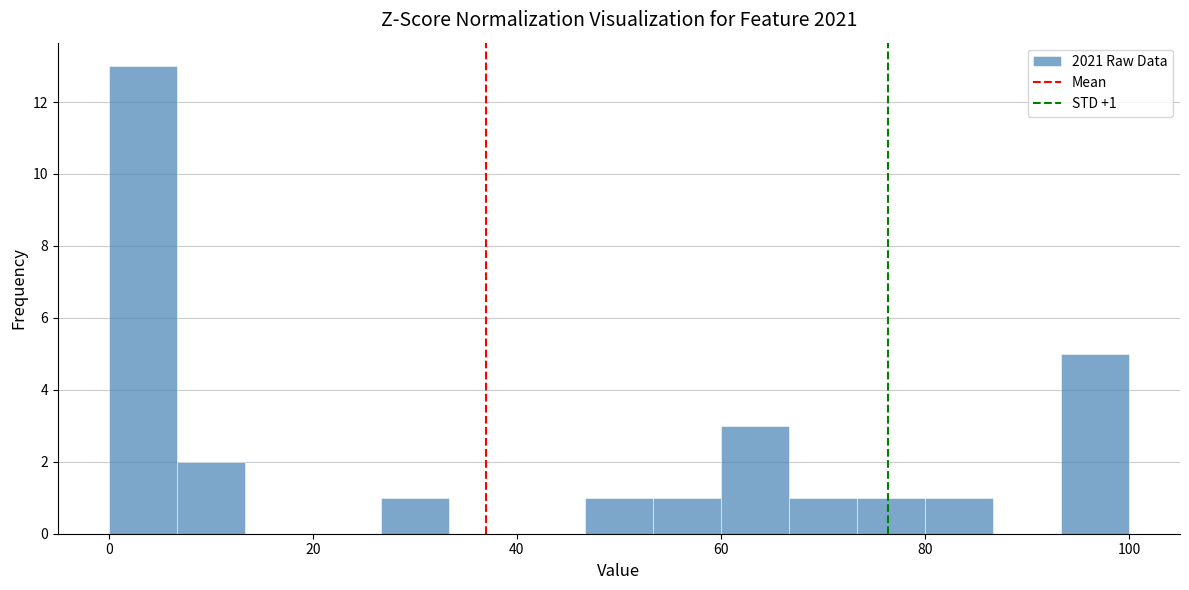

Around what value on the x-axis is the tallest bar? Give the approximate position of its centre, as read against the axis.

4